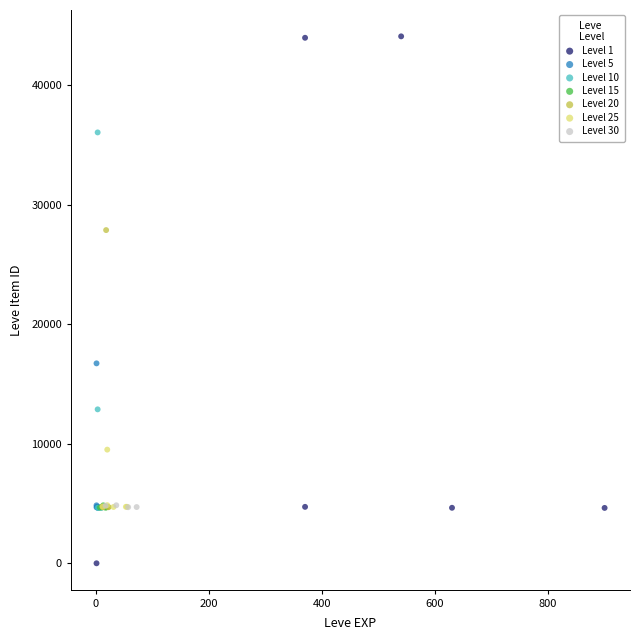

Which series has the largest Y range (max minus min)?

Level 1